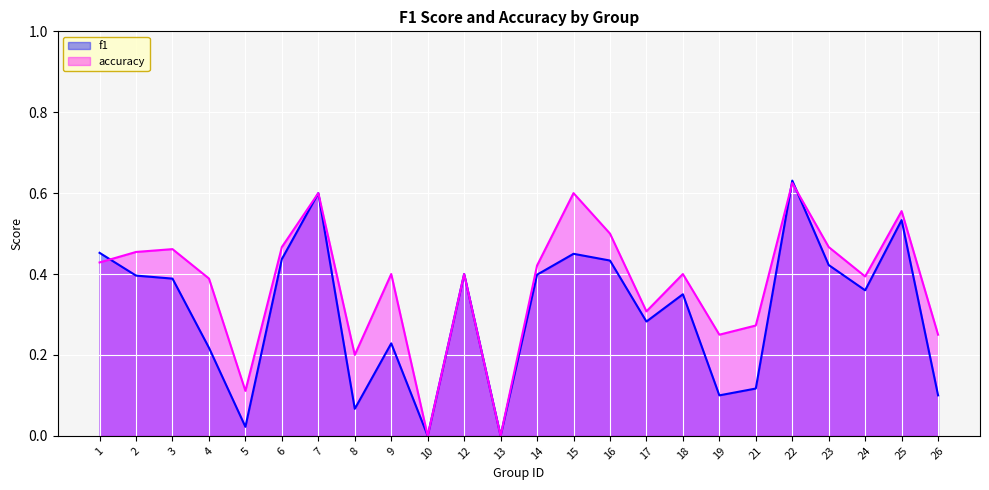

What is the maximum value for f1?

0.6